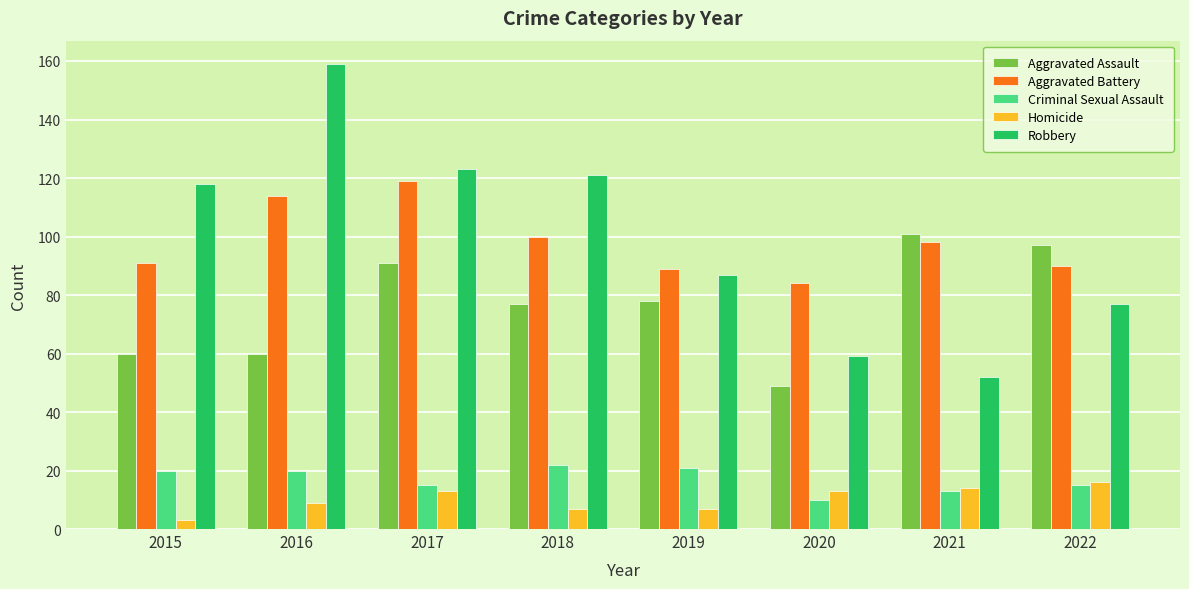

Reading right to left, extract all data points from this chart.

Aggravated Assault: 2022=97	2021=101	2020=49	2019=78	2018=77	2017=91	2016=60	2015=60
Aggravated Battery: 2022=90	2021=98	2020=84	2019=89	2018=100	2017=119	2016=114	2015=91
Criminal Sexual Assault: 2022=15	2021=13	2020=10	2019=21	2018=22	2017=15	2016=20	2015=20
Homicide: 2022=16	2021=14	2020=13	2019=7	2018=7	2017=13	2016=9	2015=3
Robbery: 2022=77	2021=52	2020=59	2019=87	2018=121	2017=123	2016=159	2015=118